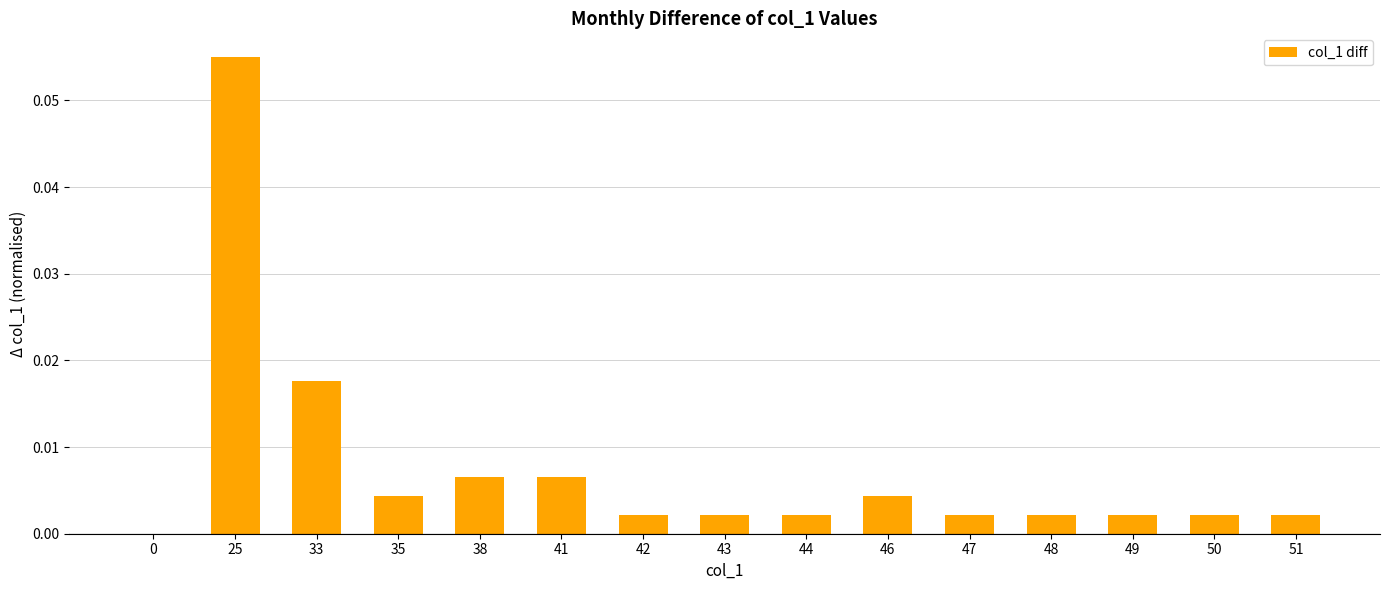

Between 33 and 44, which is larger?

33